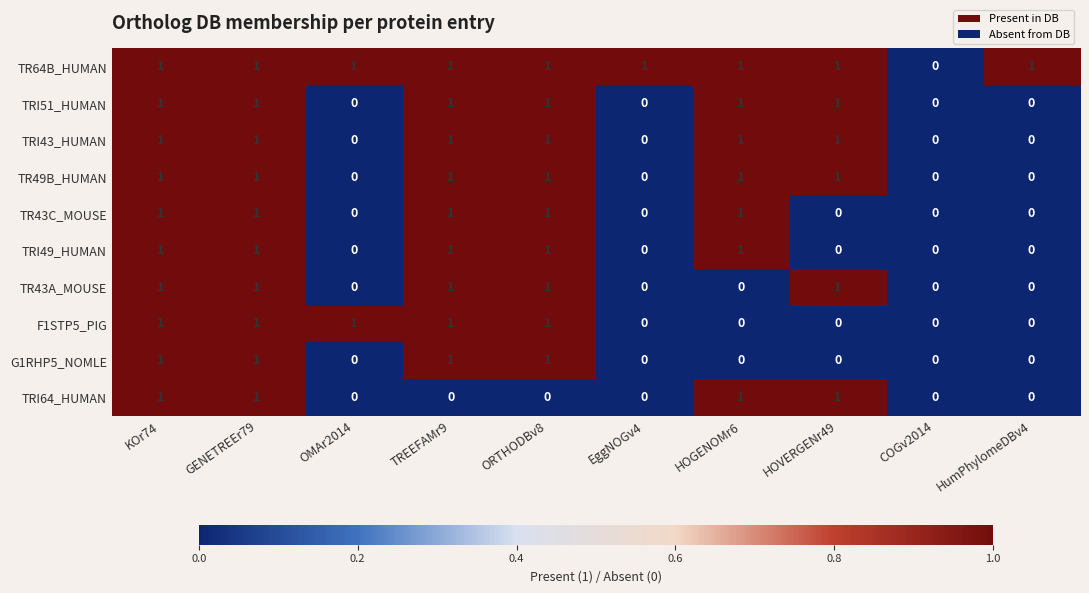

What is the sum of all TR64B_HUMAN values?

9